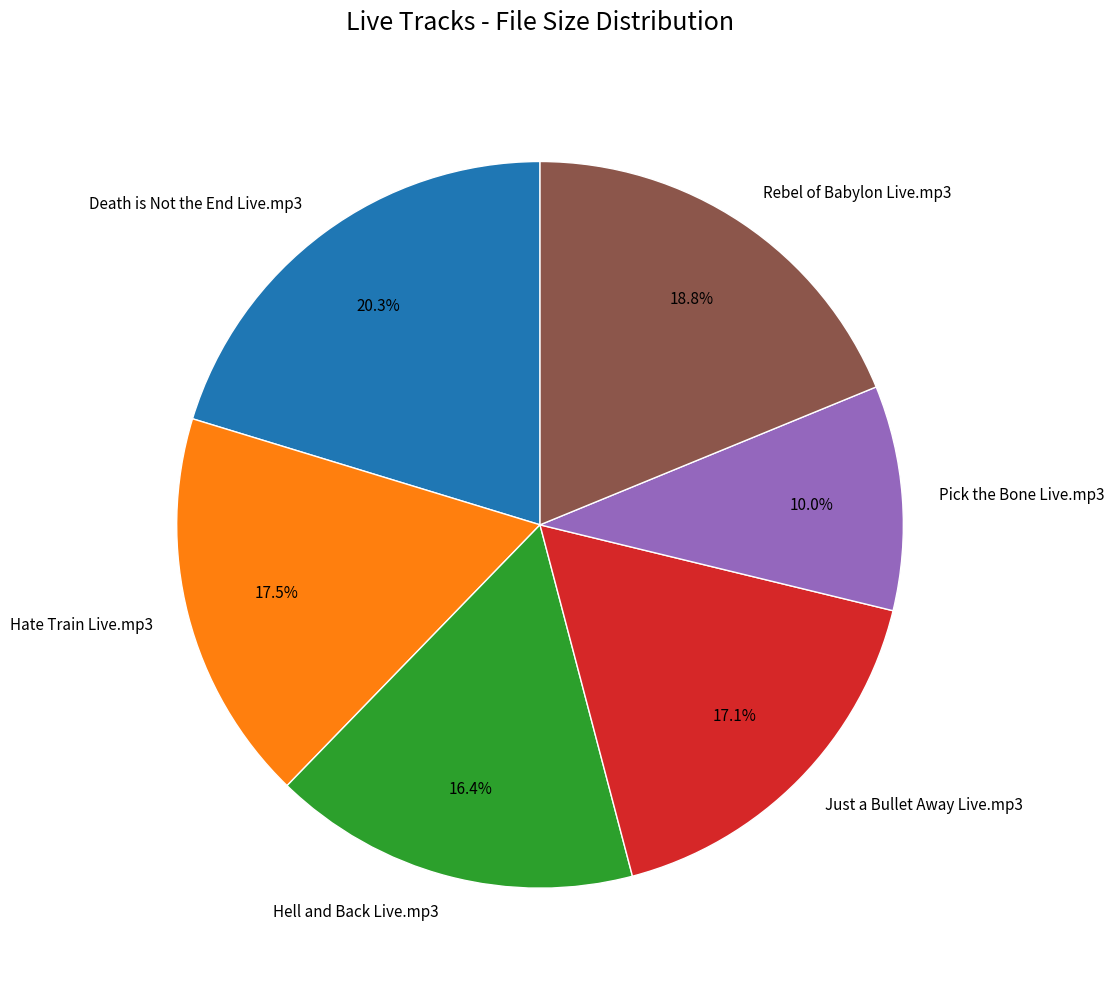

Which category has the smallest portion of the pie?

Pick the Bone Live.mp3